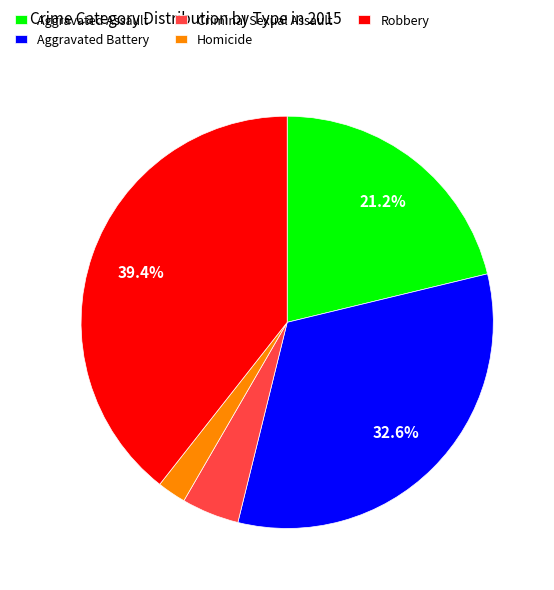

To the nearest percent, what portion does Robbery represent?

39%